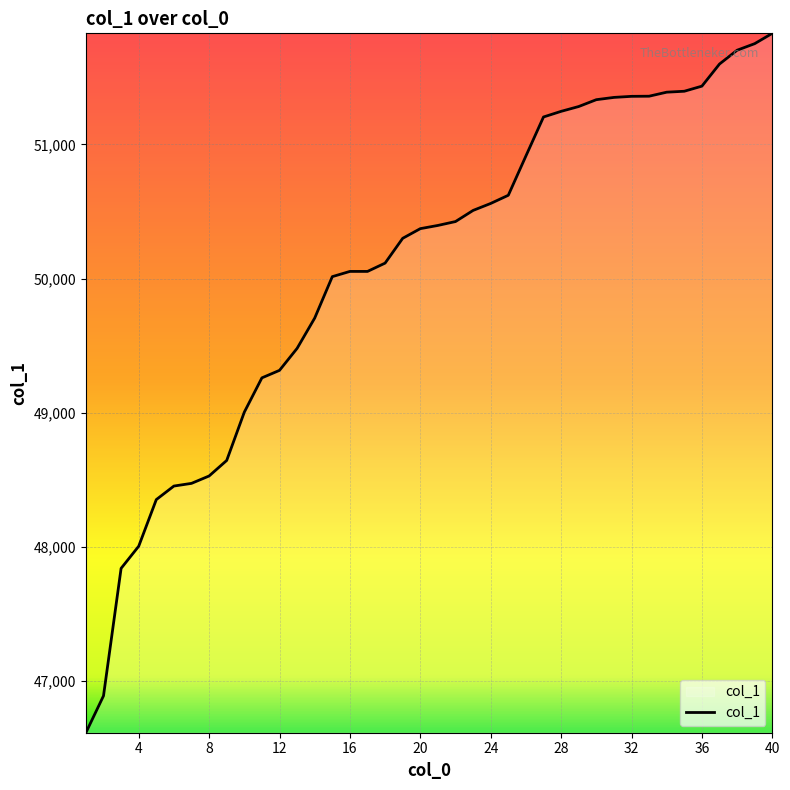

What is the minimum value shown in the chart?

46612